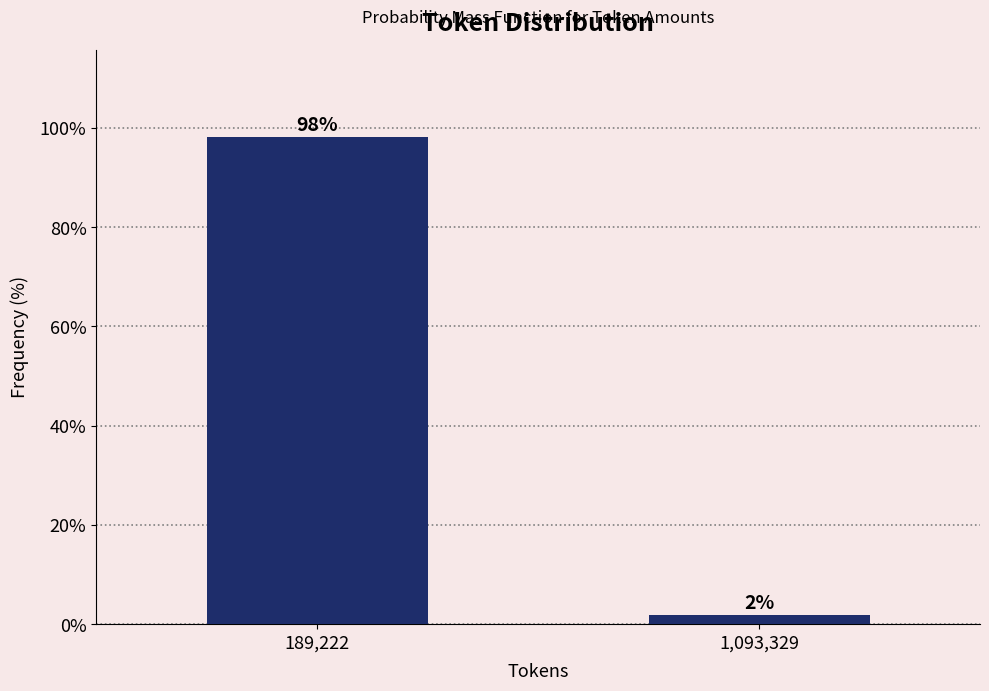

At which label does the data first exceed 98?

189,222